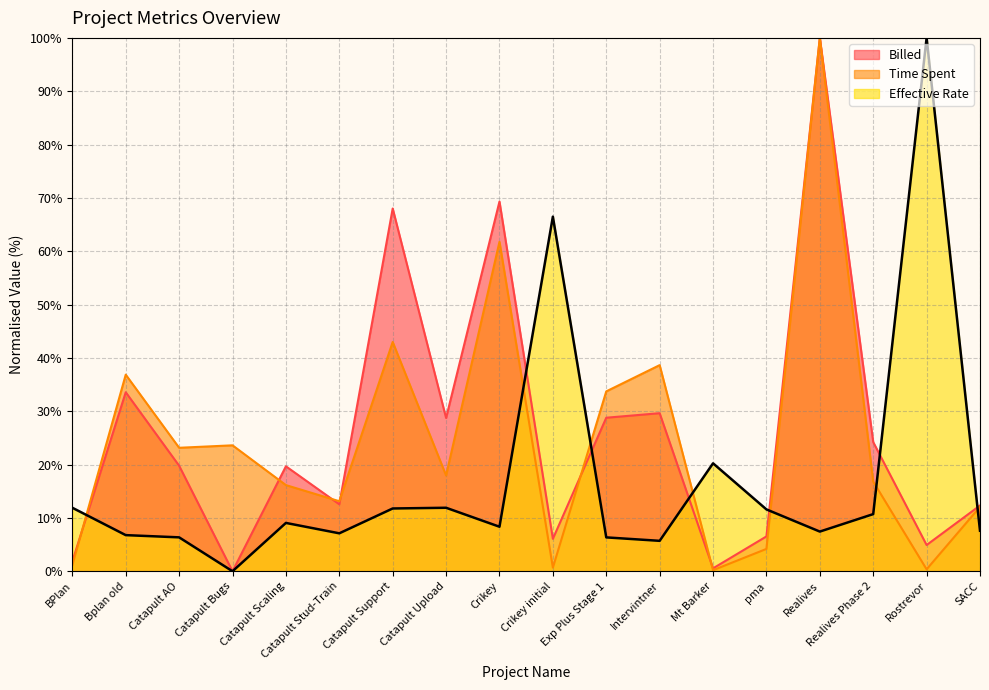

What is the difference between the maximum and minimum values in the Time Spent series?

99.8